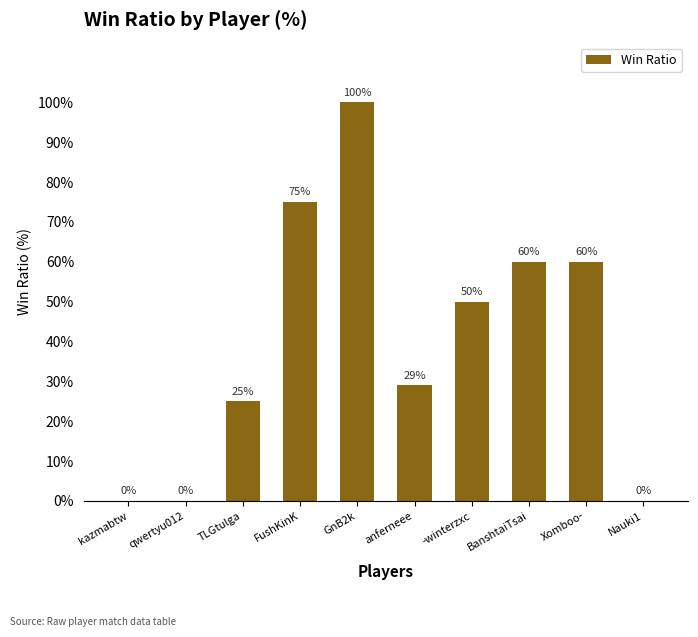

What is the maximum value shown in the chart?

100